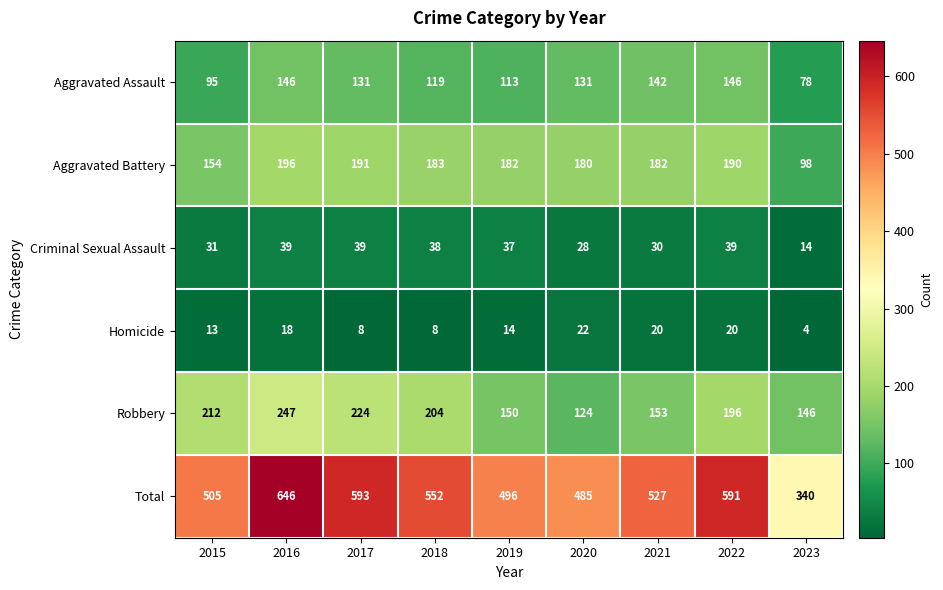

The value of Total at 2016 is 646. True or false?

True